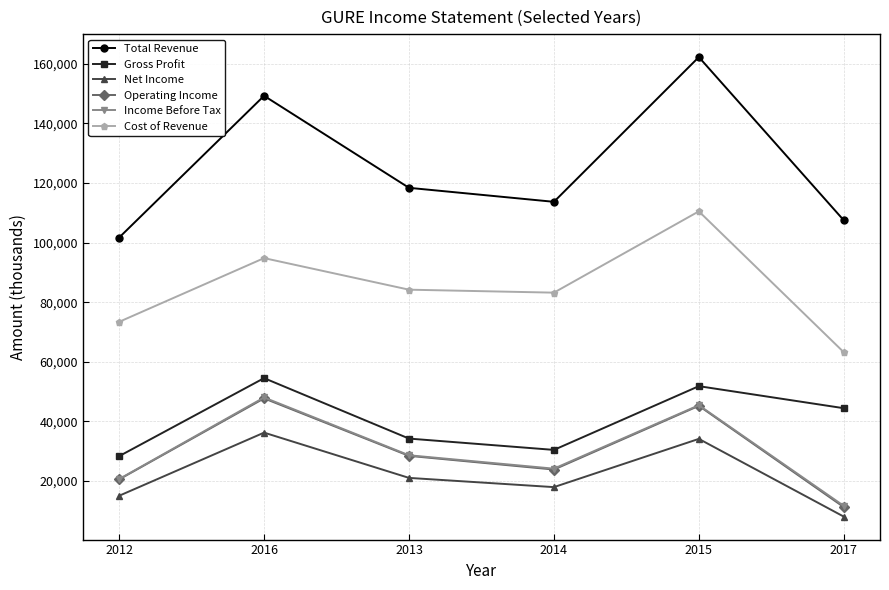

In Gross Profit, how many points are higher than both neighbors (excluding endpoints)?

2